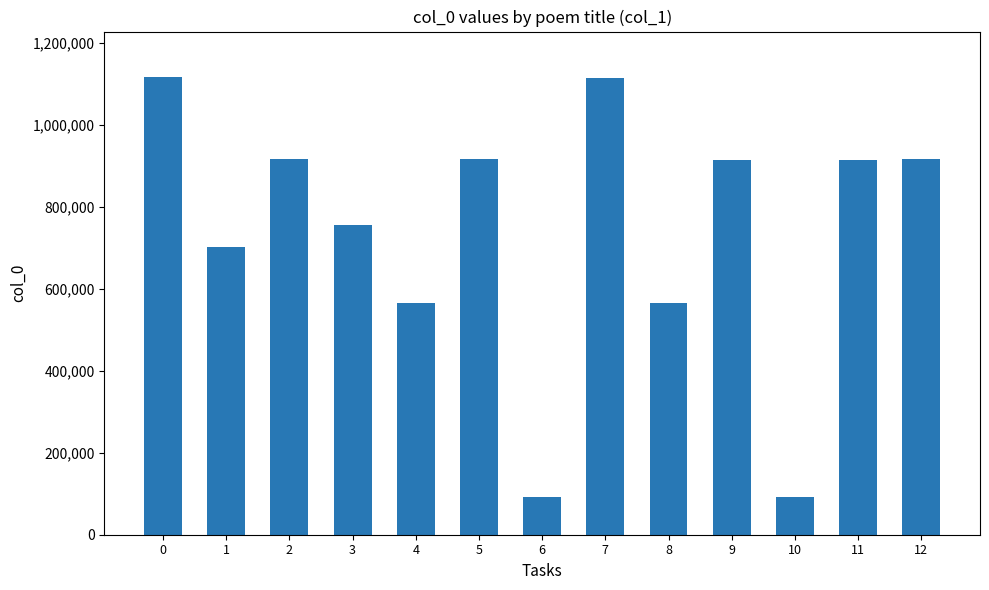

What is the maximum value shown in the chart?

1115812